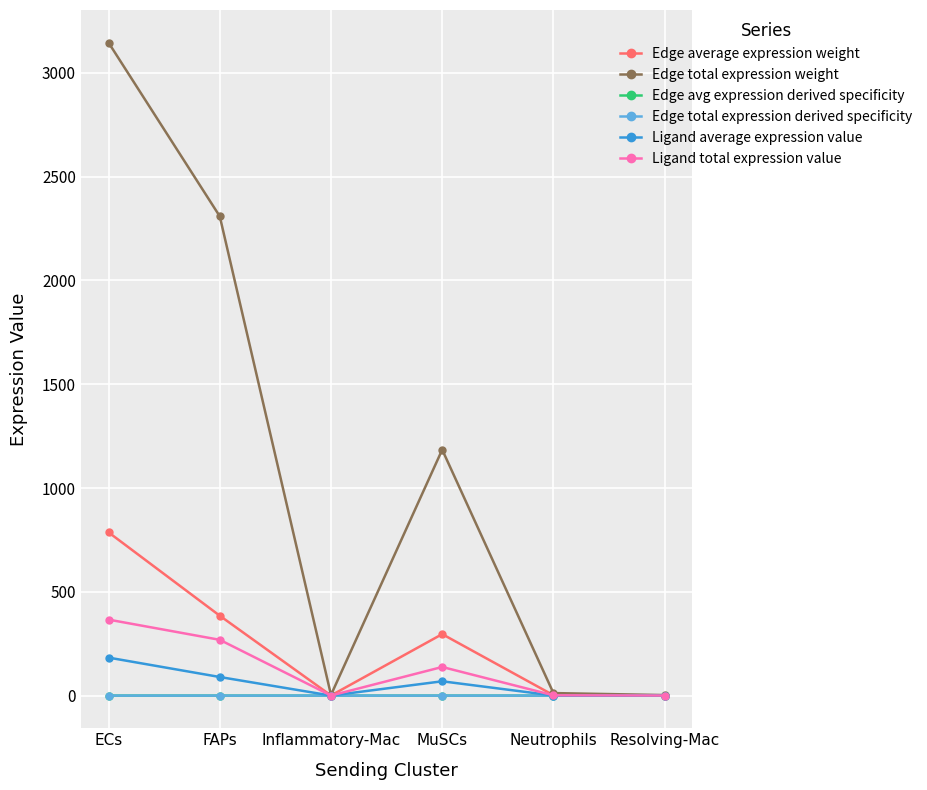

Which series has the widest spread of values?

Edge total expression weight